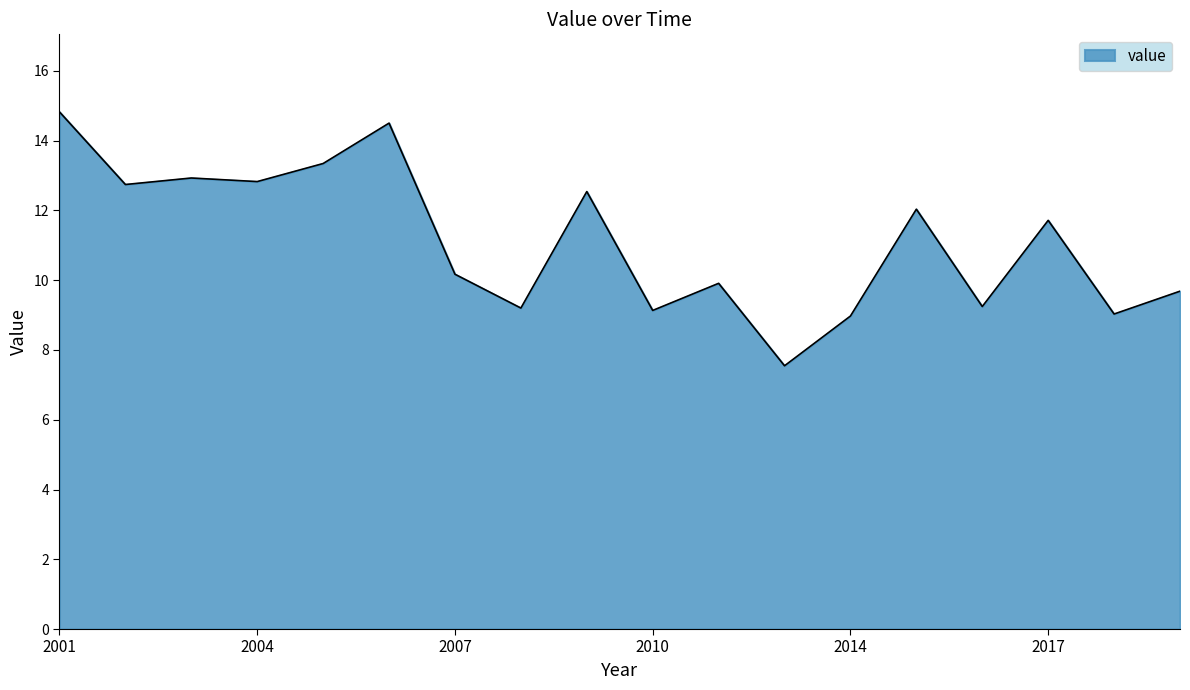

How many values are below 11?

9